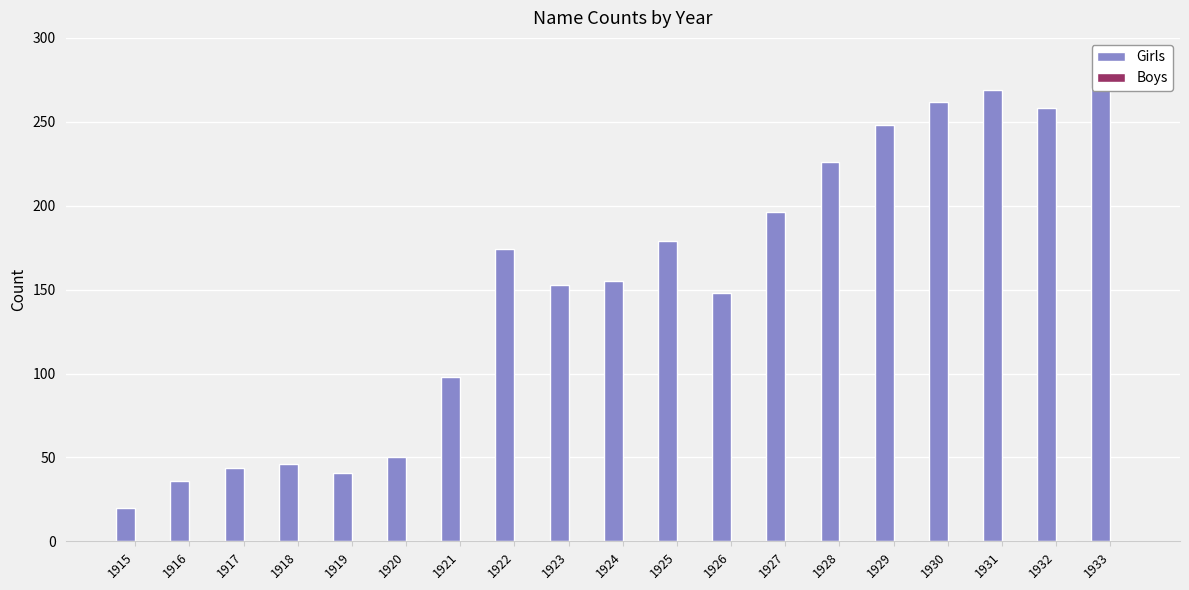

Is the value of Boys at 1933 greater than the value of Girls at 1921?

No